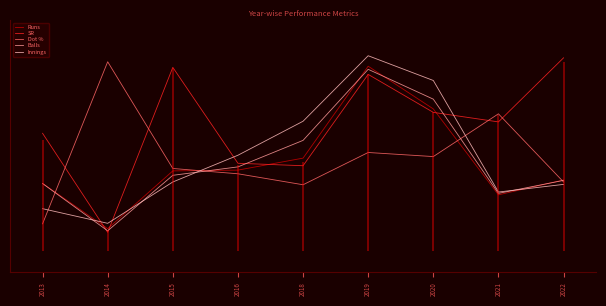

What are all the series names shown in the legend?

Runs, SR, Dot %, Balls, Innings